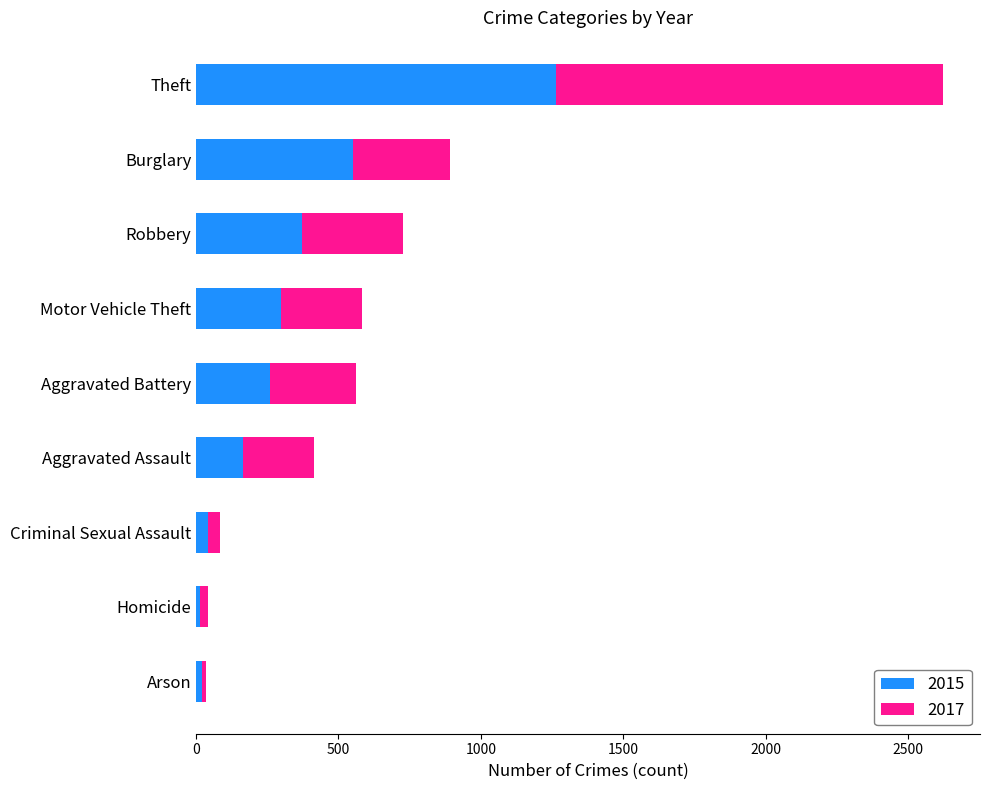

Is it true that 2015 equals 166 at Motor Vehicle Theft?

False